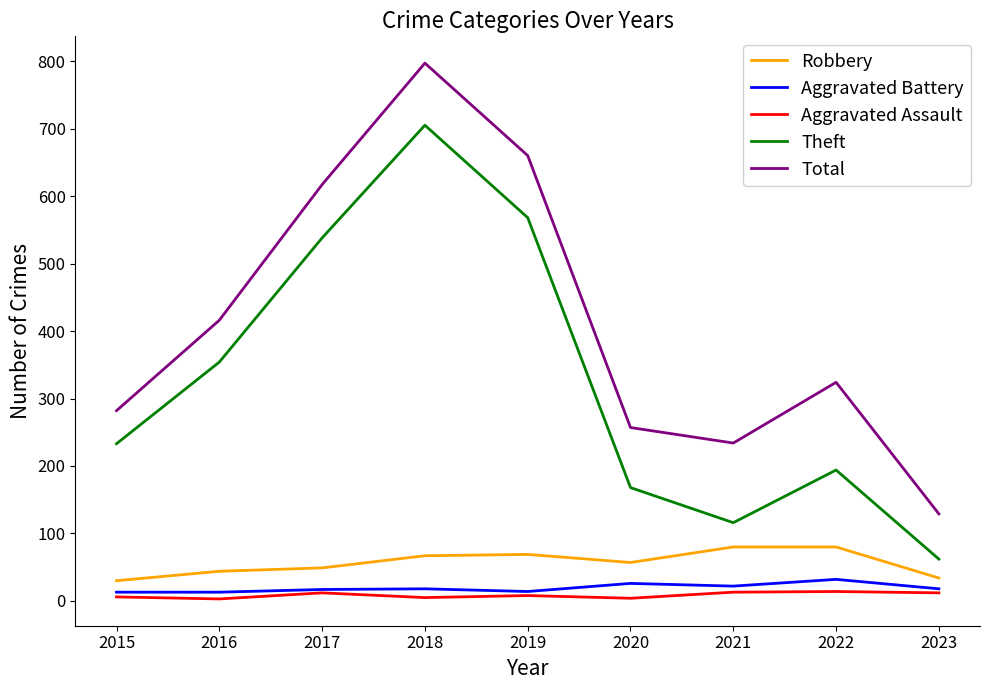

At which category is the sum across all series the highest?

2018